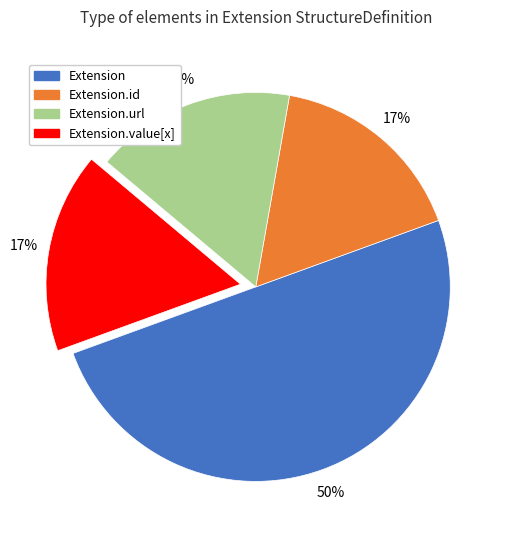

To the nearest percent, what is the average slice percentage?

25%